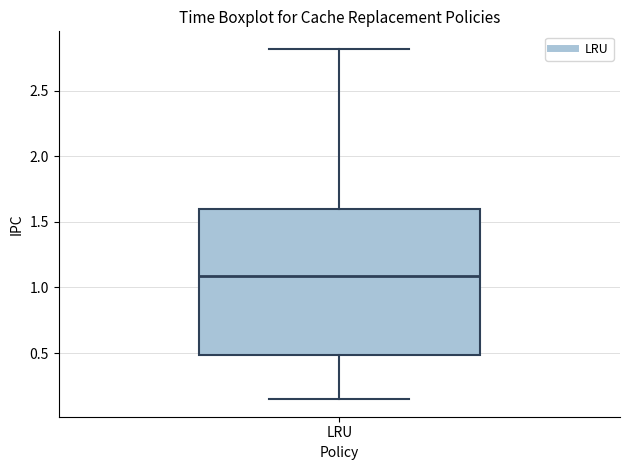

Transcribe this box plot: give where the median line is, the range the box spans, and where the two whiskers end, as read against the y-axis. The values are not printed on the chart, so give them approximately, as read against the axis.

median 1.10, box 0.50 to 1.60, whiskers 0.15 to 2.80